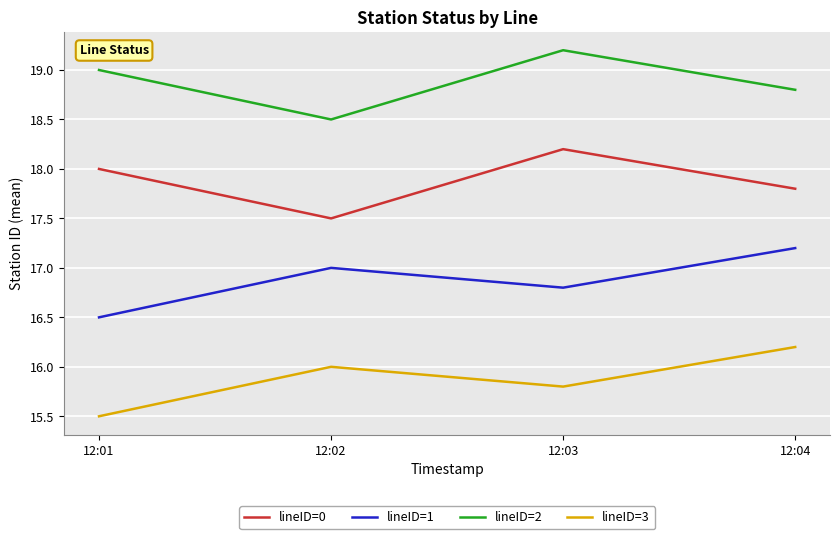

Reading left to right, transcribe all the data shown in this chart.

lineID=0: 12:01=18.0	12:02=17.5	12:03=18.2	12:04=17.8
lineID=1: 12:01=16.5	12:02=17.0	12:03=16.8	12:04=17.2
lineID=2: 12:01=19.0	12:02=18.5	12:03=19.2	12:04=18.8
lineID=3: 12:01=15.5	12:02=16.0	12:03=15.8	12:04=16.2